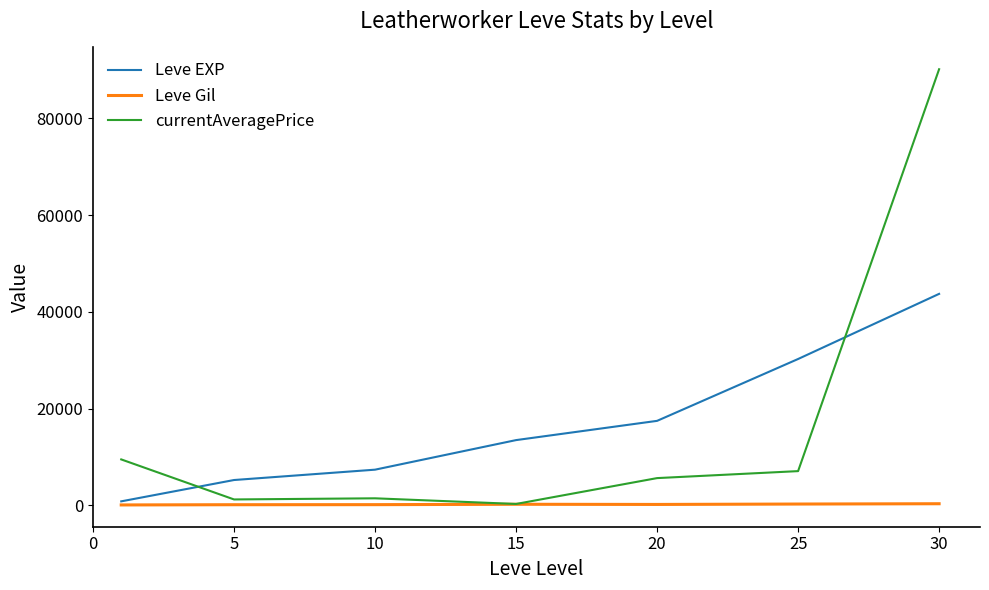

What is the highest value of the Leve EXP series?

43730.0